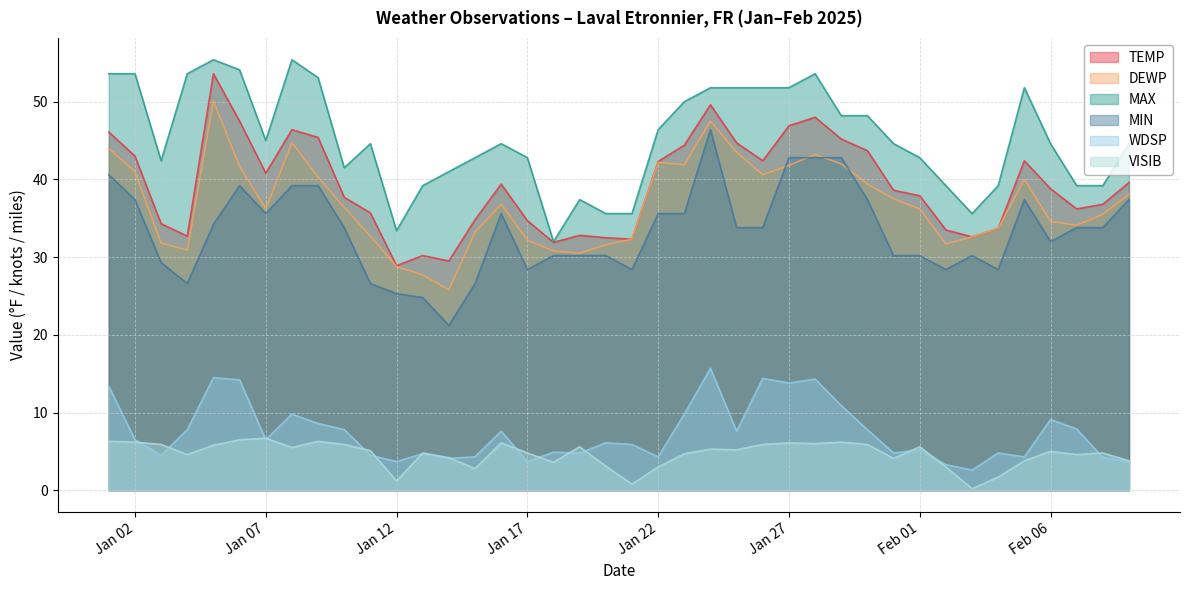

Is it true that MIN equals 62.7 at 2025-01-16?

False